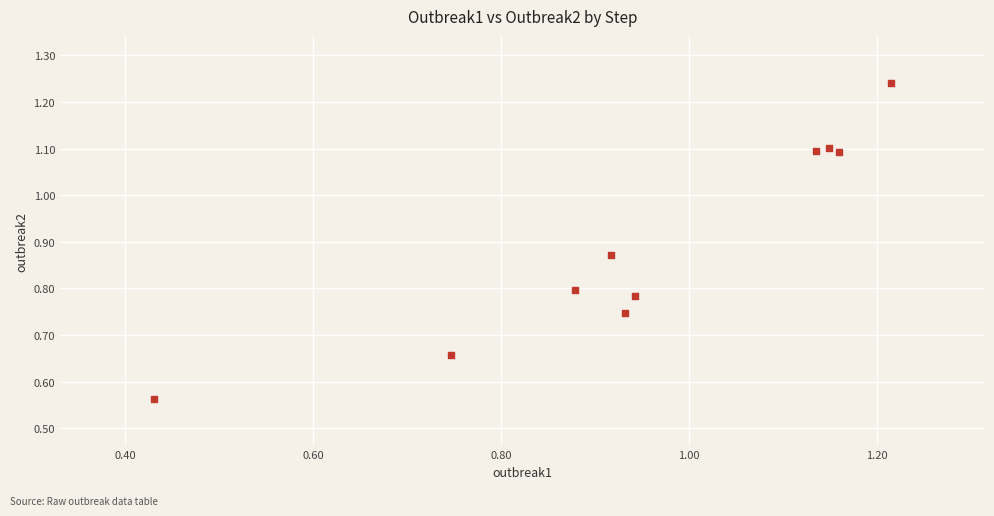

What is the average X value?

1.0